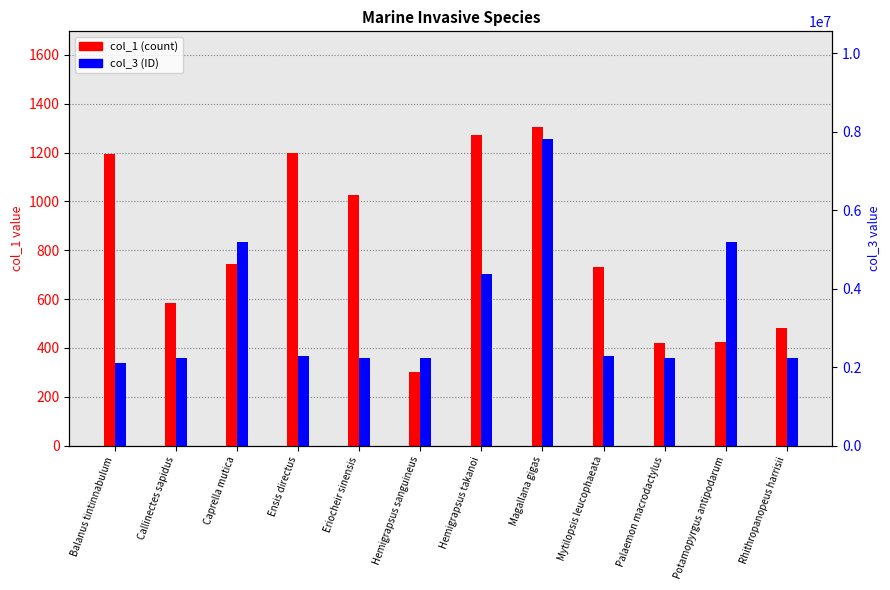

Rank the series by their maximum value, from lowest to highest.

col_1 (count), col_3 (ID)